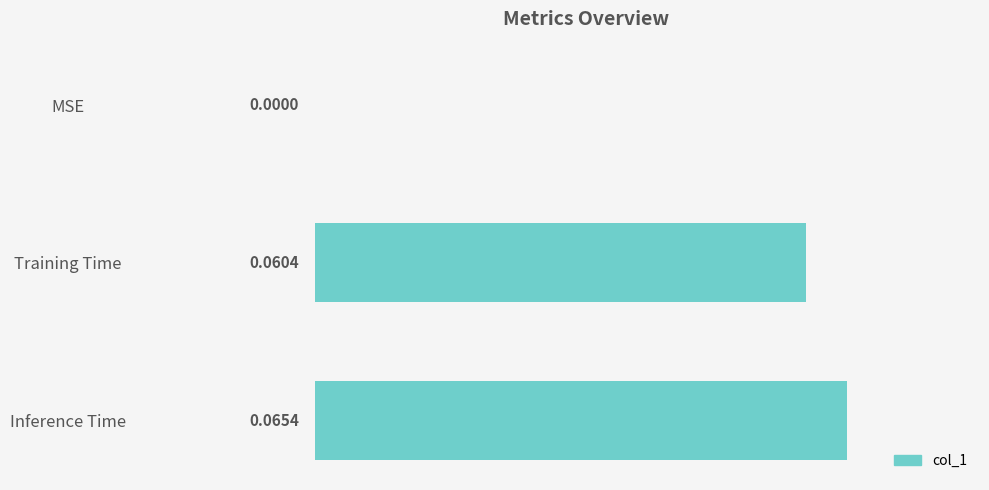

What is the change in value from MSE to Training Time?

+0.1